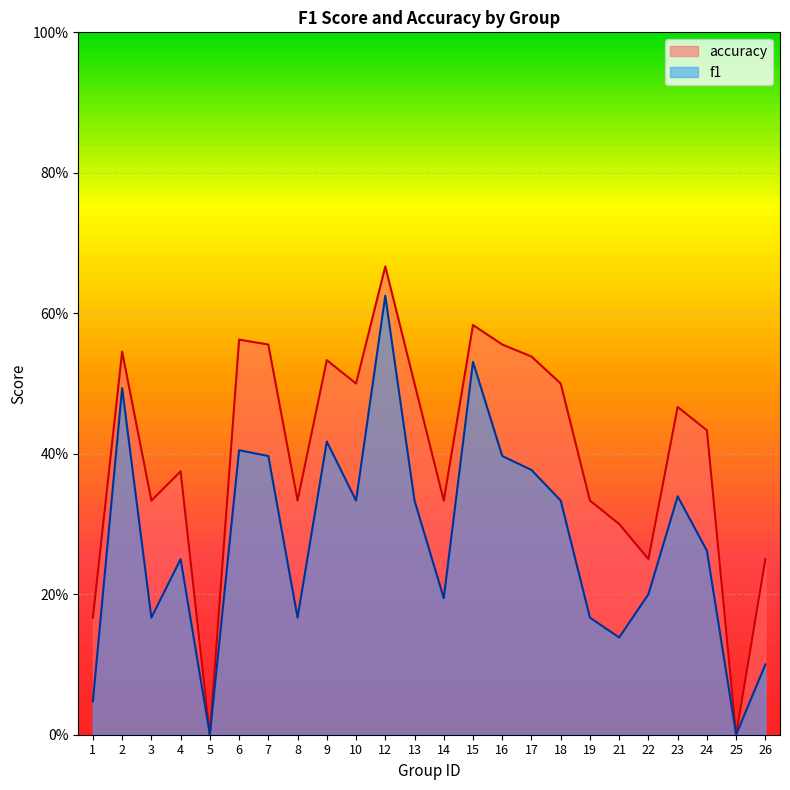

List the series in order of their peak value, lowest first.

f1, accuracy